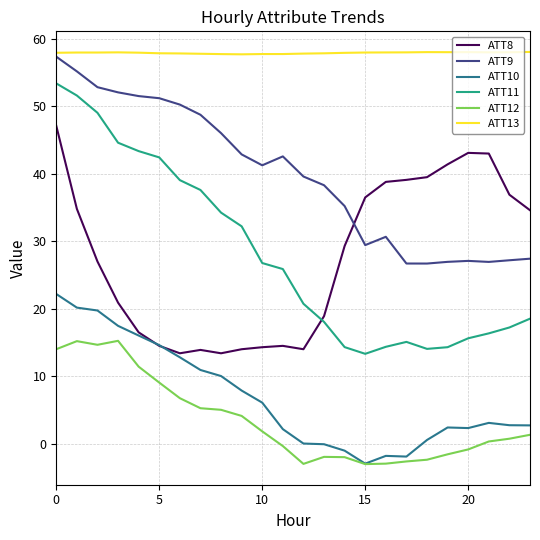

What is the minimum value for ATT13?

57.7